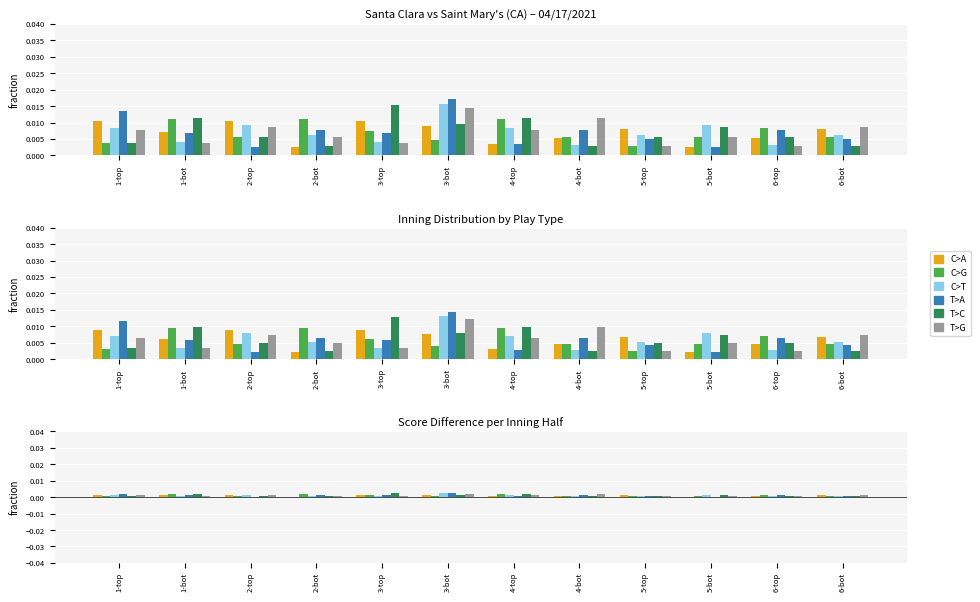

The C>T series shows 0.0 at 4-bot. True or false?

False